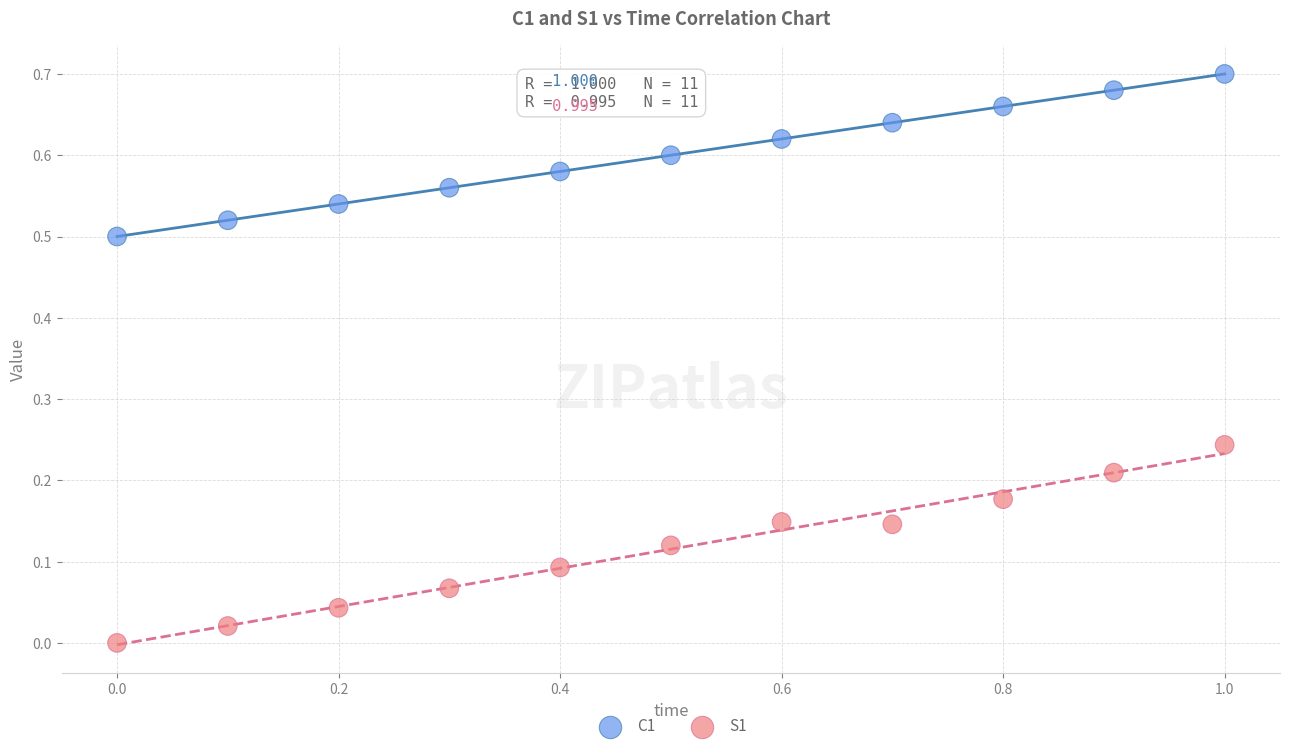

Across all data points, what is the range of X values (max minus min)?

1.0